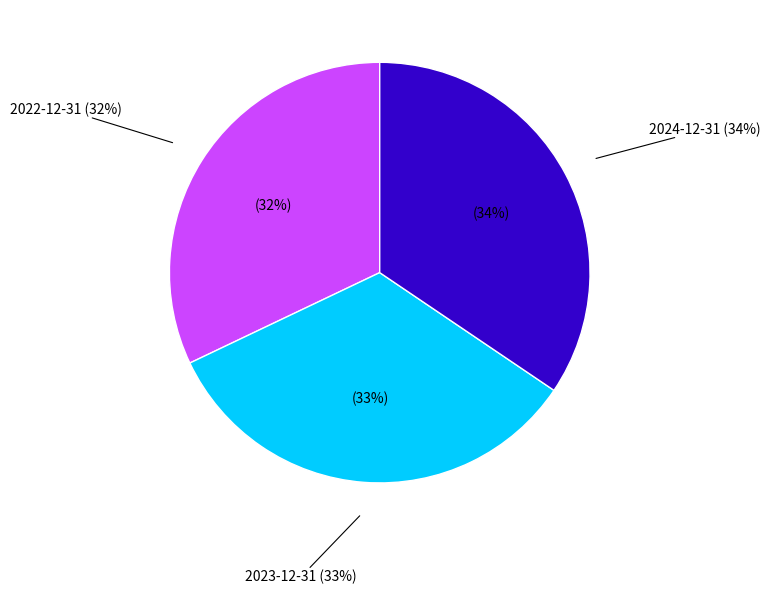

What is the ratio of the value at 2022-12-31 to the value at 2023-12-31?

1.0